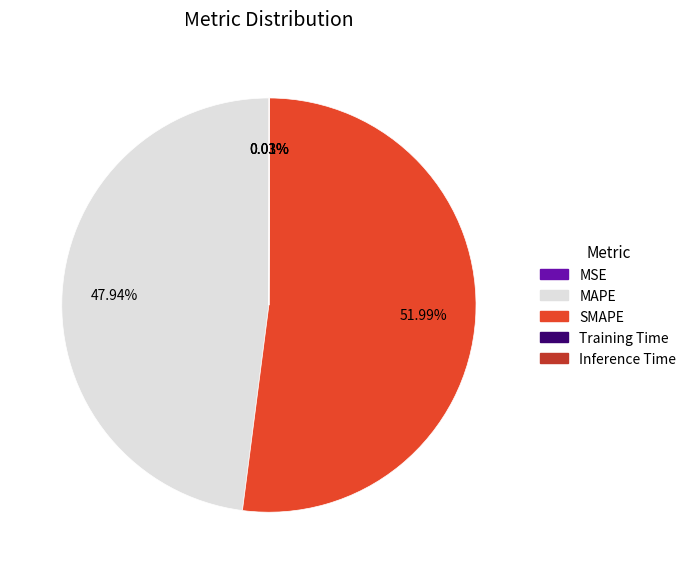

Combined, do MAPE and SMAPE account for over 50%?

Yes